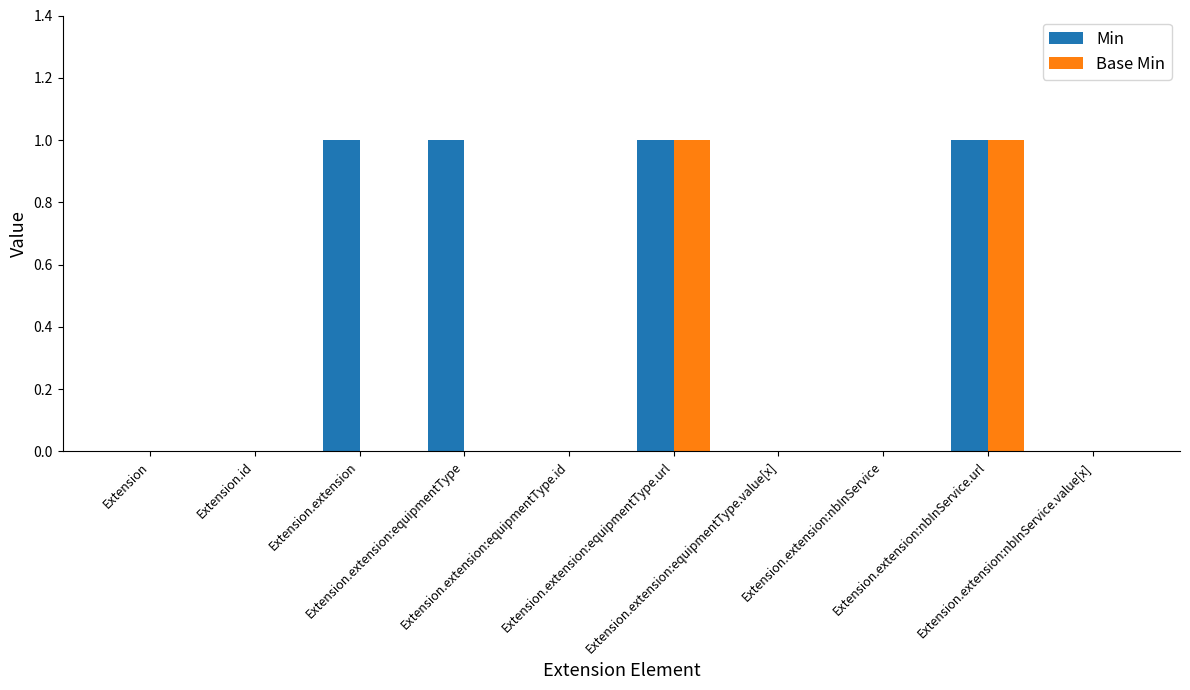

What is the sum of all Min values?

4